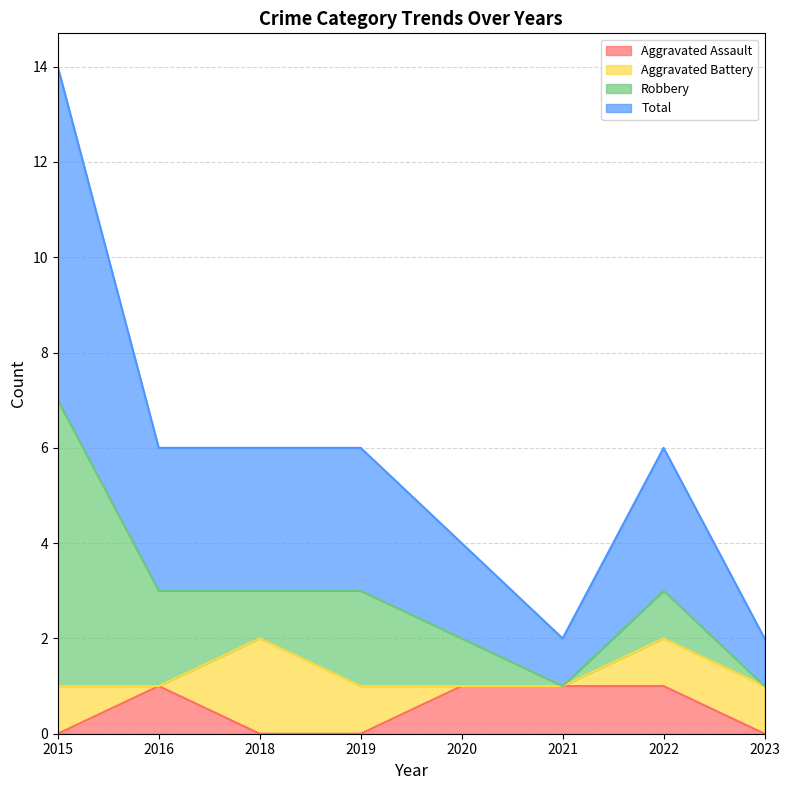

List the labels in order of Total value, smallest first.

2021, 2023, 2020, 2016, 2018, 2019, 2022, 2015